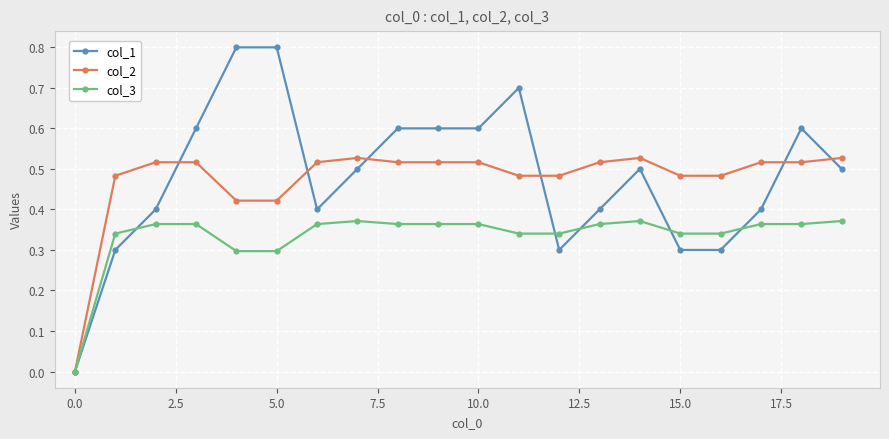

What is the difference between the maximum and minimum values in the col_1 series?

0.8